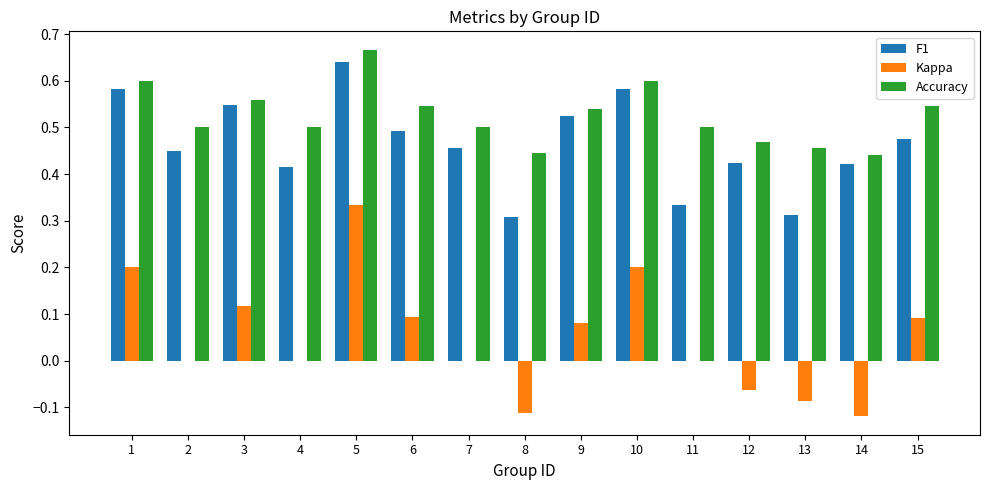

Which category has the highest value in the Kappa series?

5